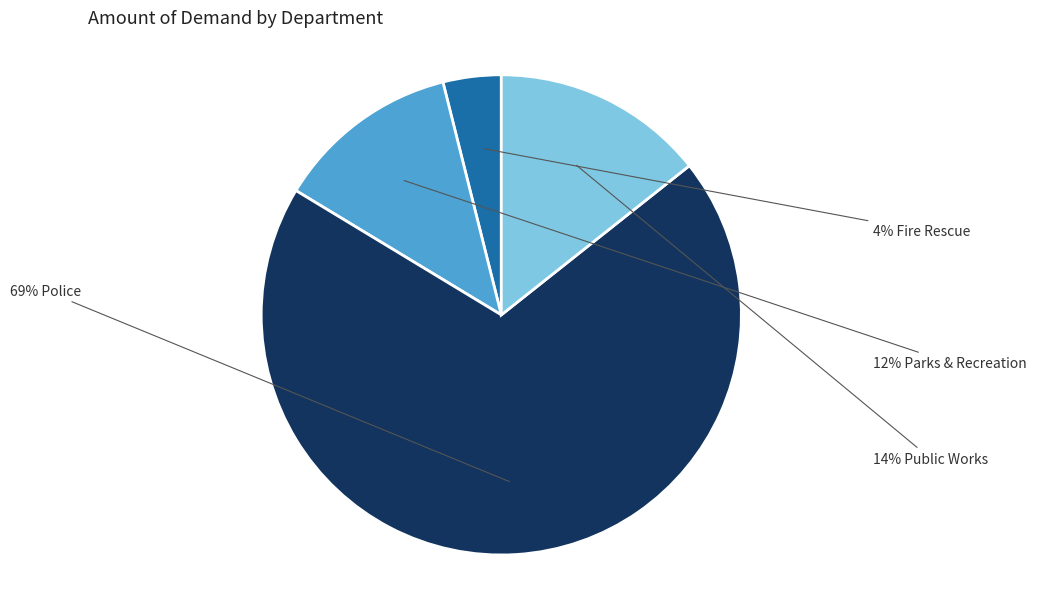

To the nearest percent, what is the average slice percentage?

25%